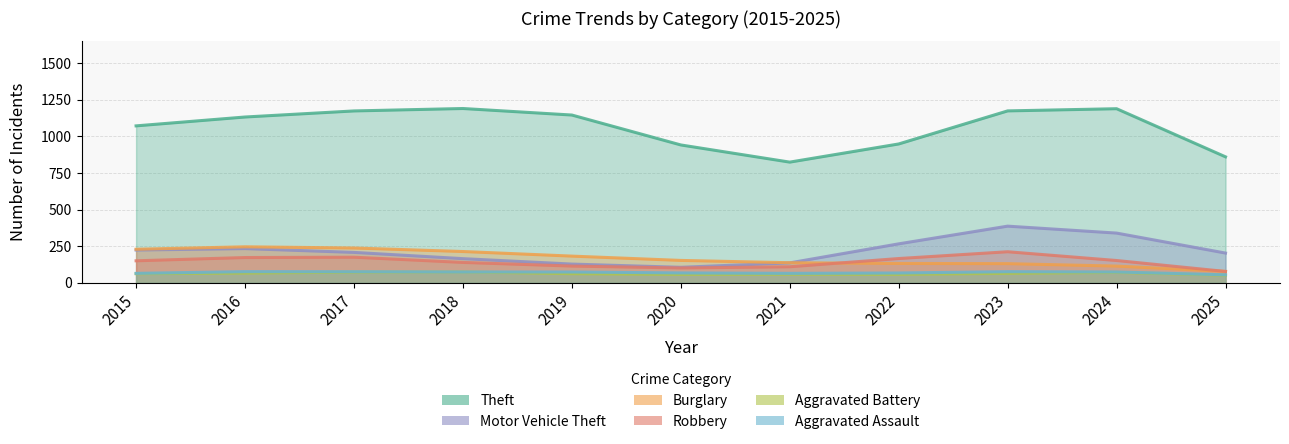

Does the chart display data point markers on the line(s)?

No